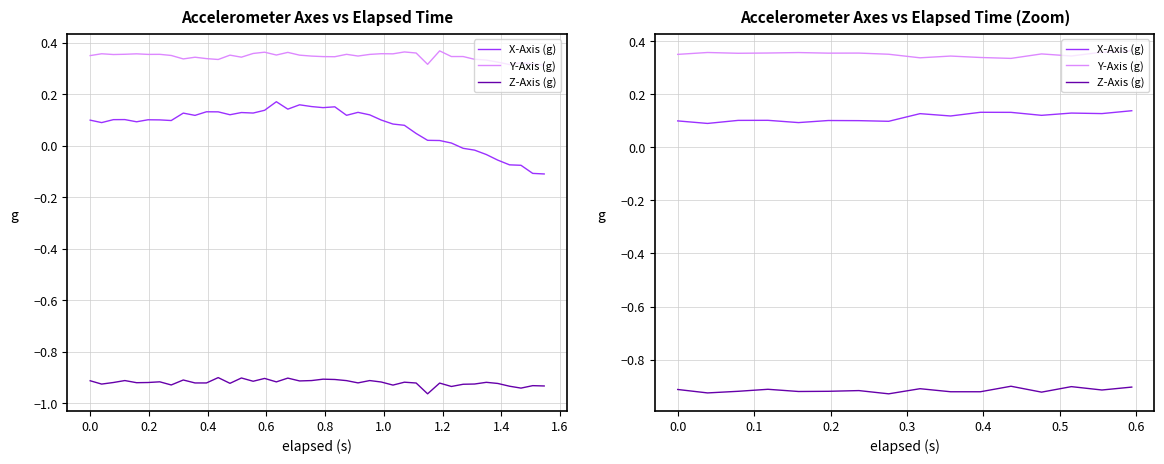

Does the chart display data point markers on the line(s)?

No